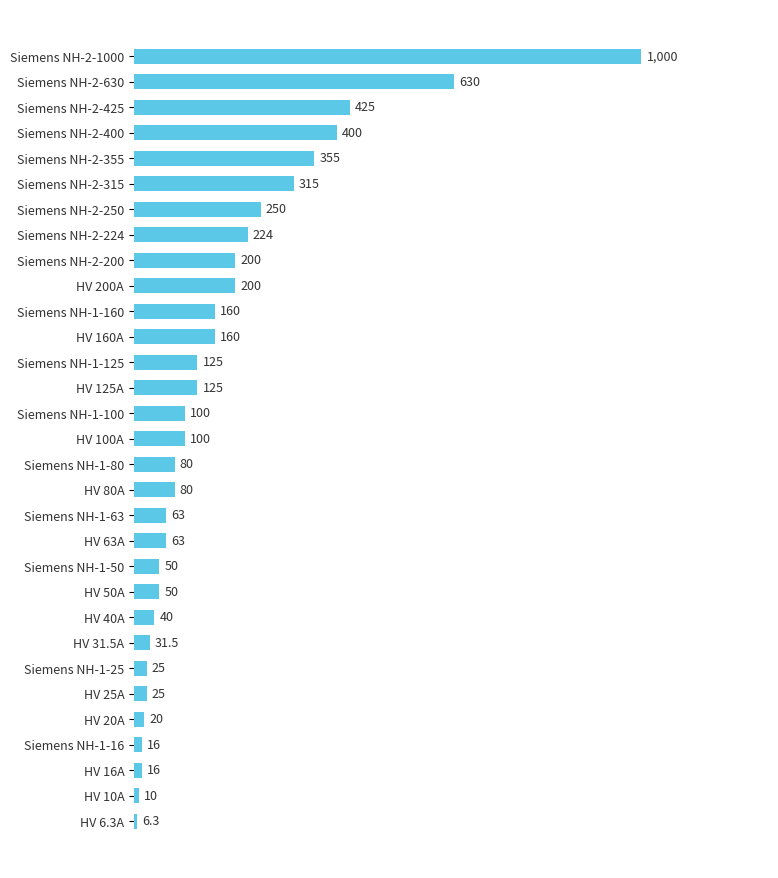

What is the sum of the values at HV 40A and Siemens NH-2-250?

290.0